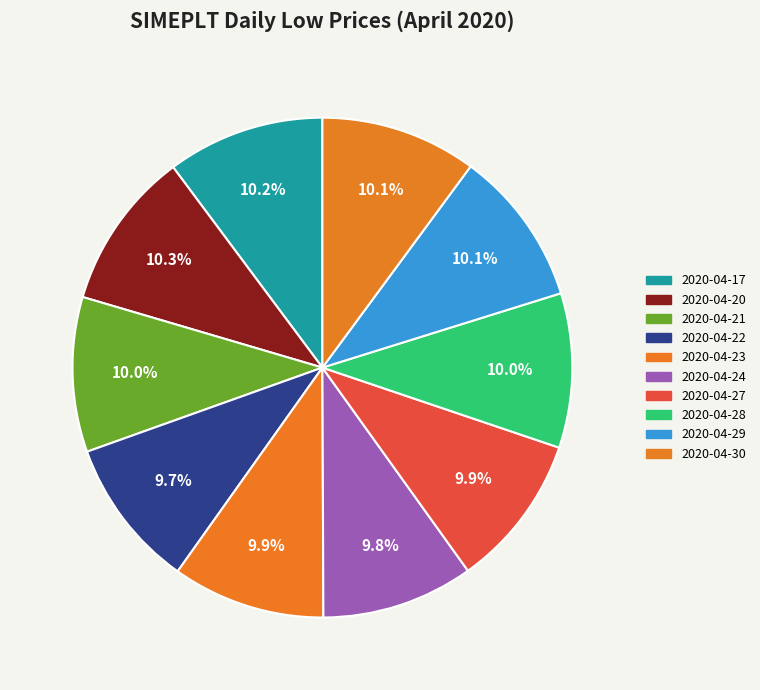

What is the smallest slice in the pie chart?

2020-04-22